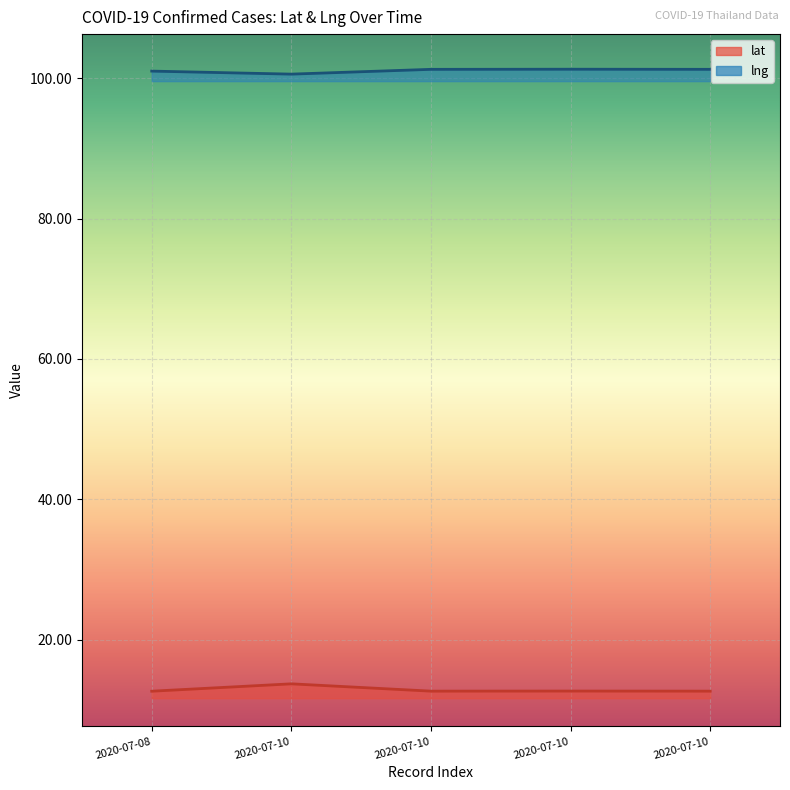

Where is lat nearest to the value 13?

2020-07-10